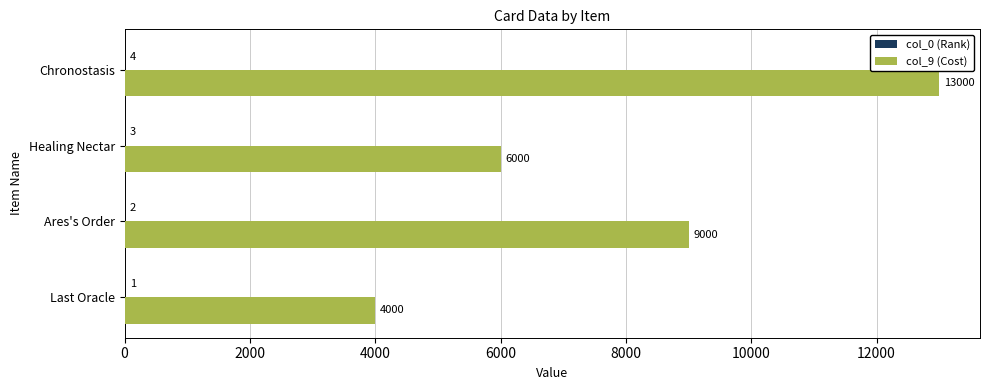

Which series has the largest total across all categories?

col_9 (Cost)